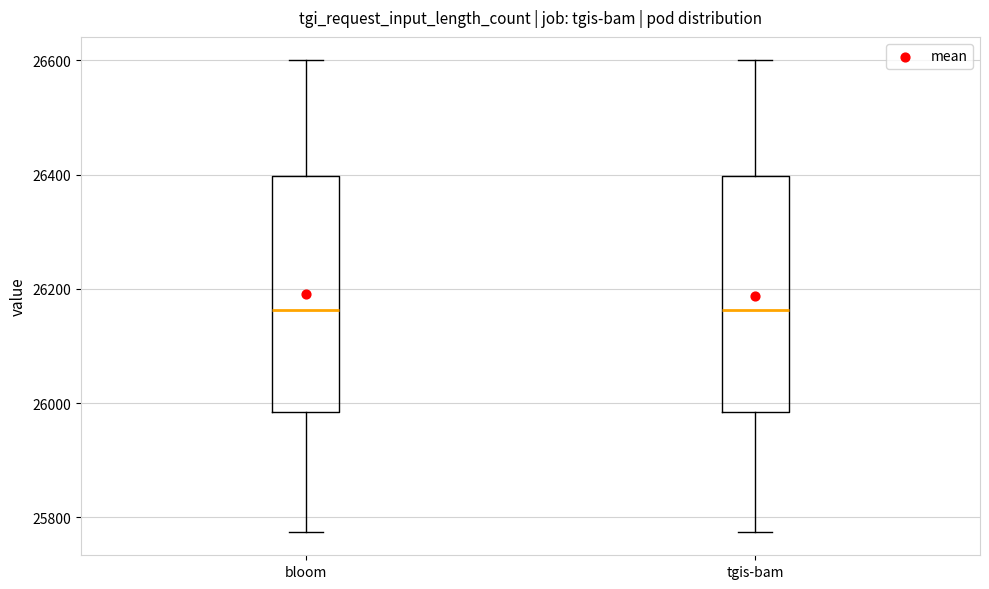

Reading left to right, read every box against the y-axis: the position of its median line, the range the box covers, and the ends of its whiskers. The values are not printed on the chart, so give them approximately, as read against the axis.

bloom: median 26160, box 25980 to 26400, whiskers 25780 to 26600
tgis-bam: median 26160, box 25980 to 26400, whiskers 25780 to 26600